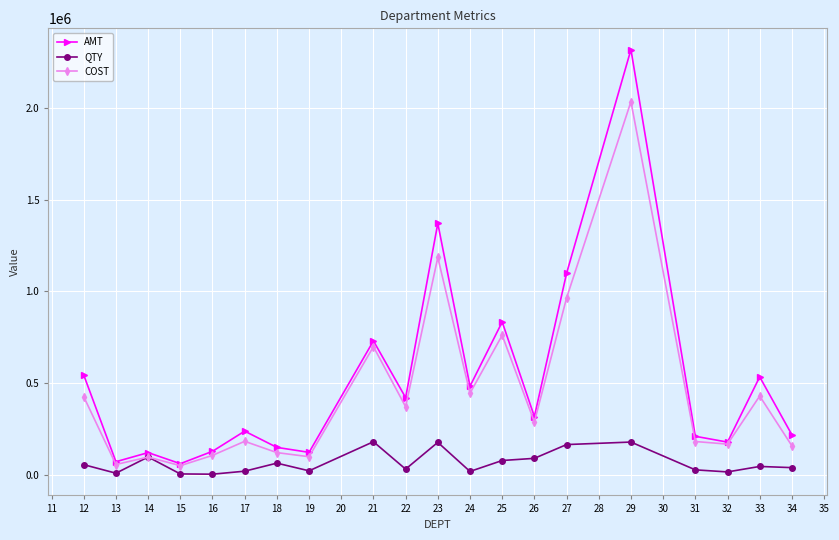

What is the maximum value for AMT?

2319846.6